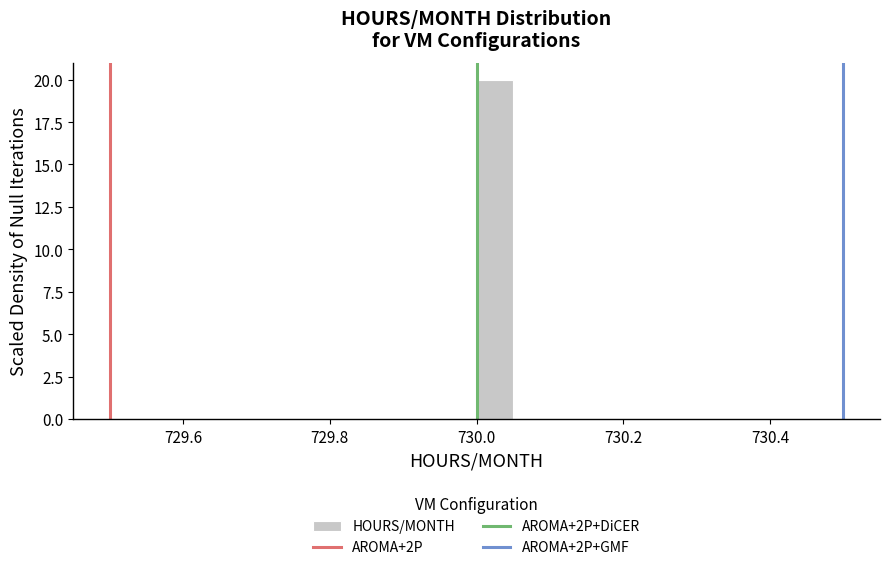

Around what value on the x-axis is the tallest bar? Give the approximate position of its centre, as read against the axis.

730.02